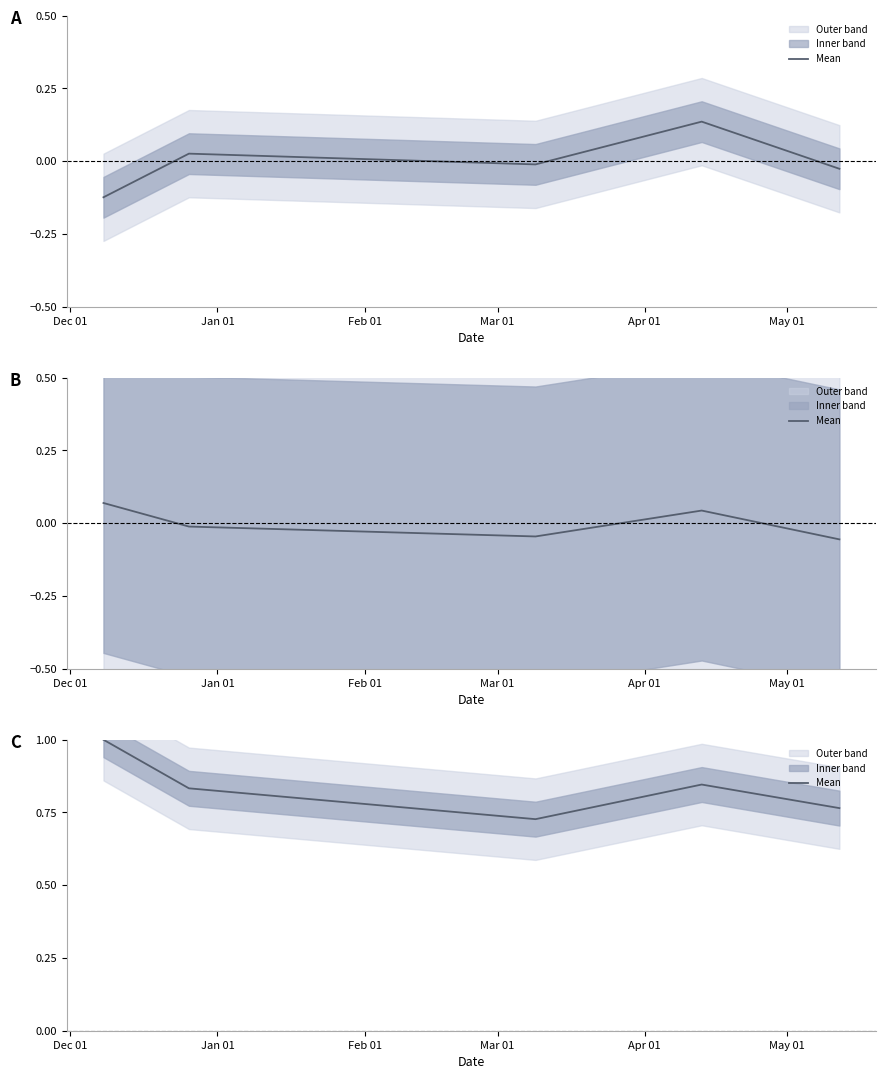

What is the average value?

0.8